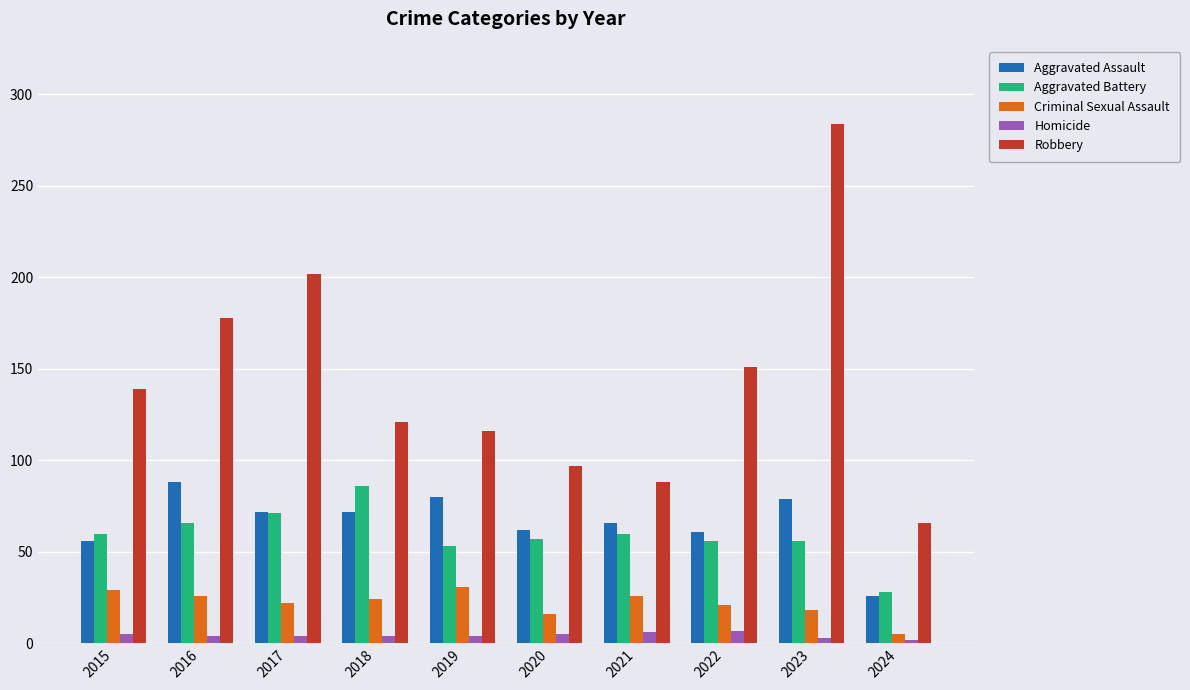

Which series has the largest range (max minus min)?

Robbery